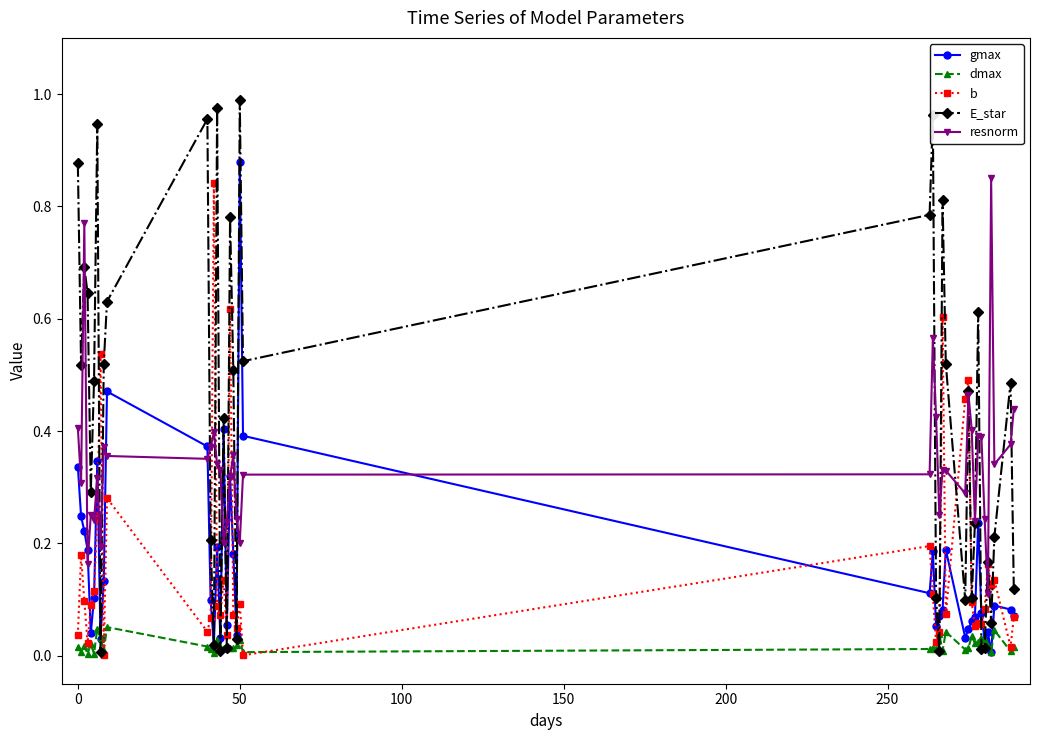

How many lines are shown in the chart?

5